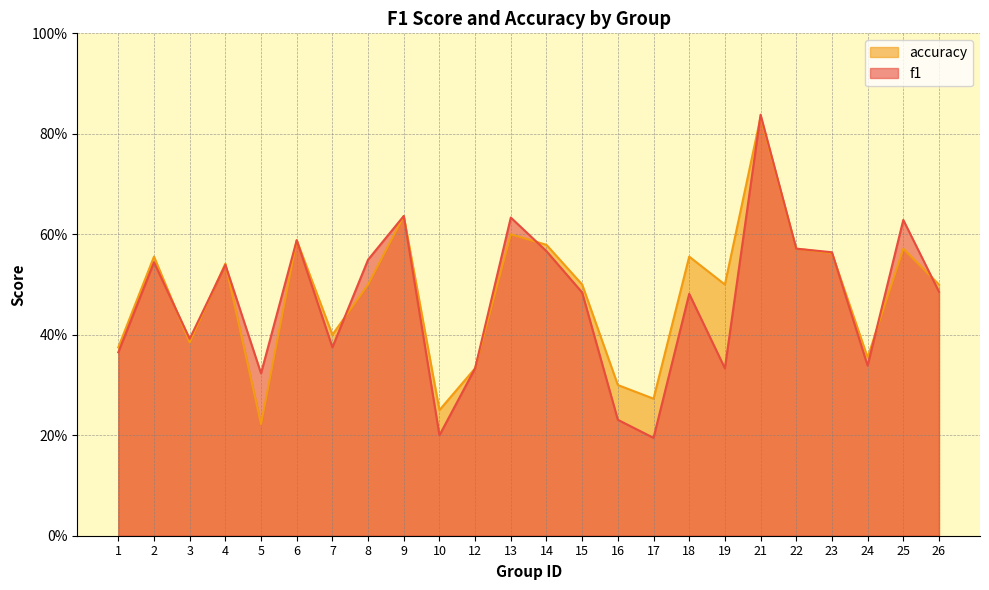

True or false: accuracy has more than 0 interior local peaks.

True